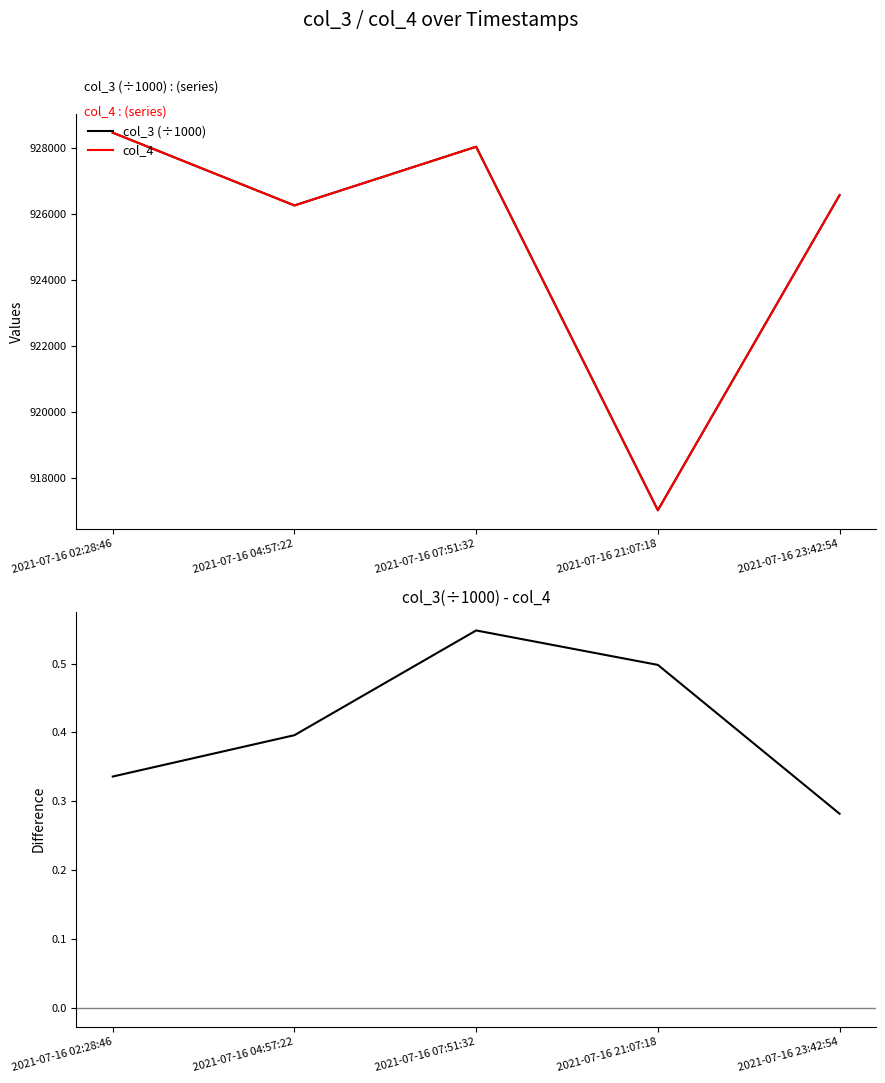

Reading left to right, transcribe all the data shown in this chart.

col_3 (÷1000): 928463.3	926260.4	928037.5	917031.5	926572.3
col_4: 928463.0	926260.0	928037.0	917031.0	926572.0
col_3(÷1000) - col_4: 0.3	0.4	0.5	0.5	0.3